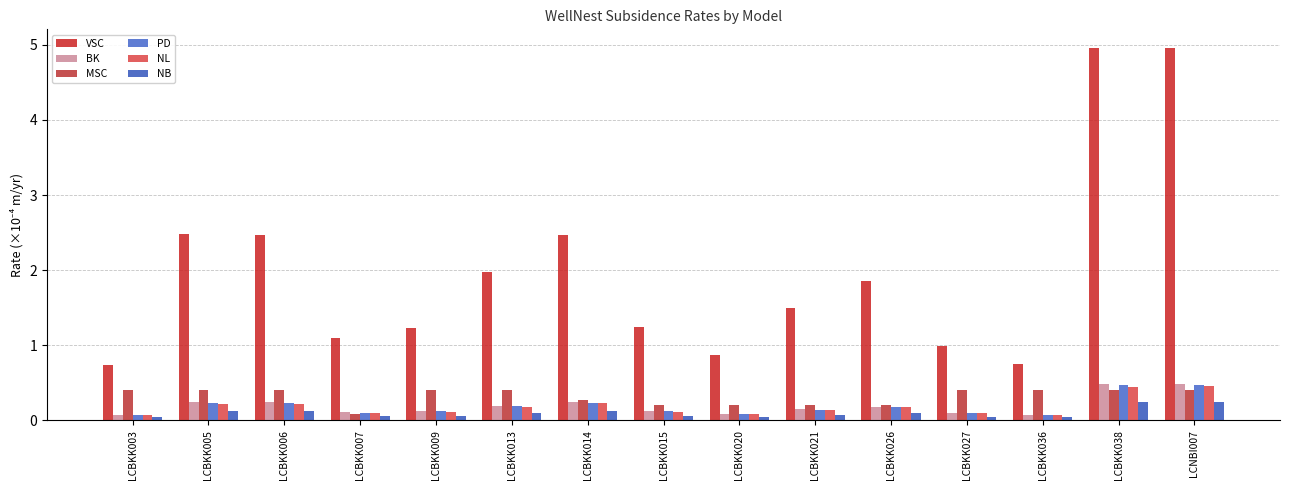

What is the label of the 11th bar from the right?

LCBKK009